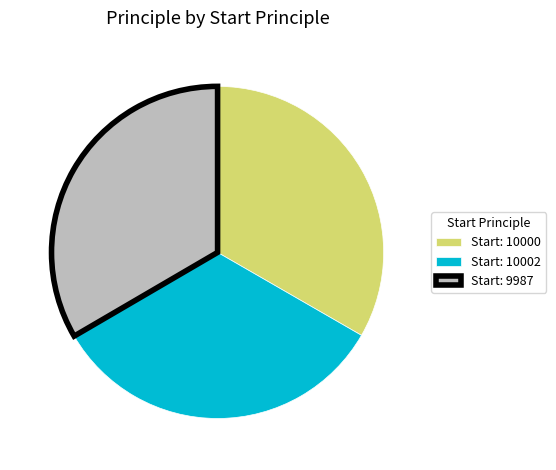

The Start: 10000 slice represents 33% of the pie. True or false?

True